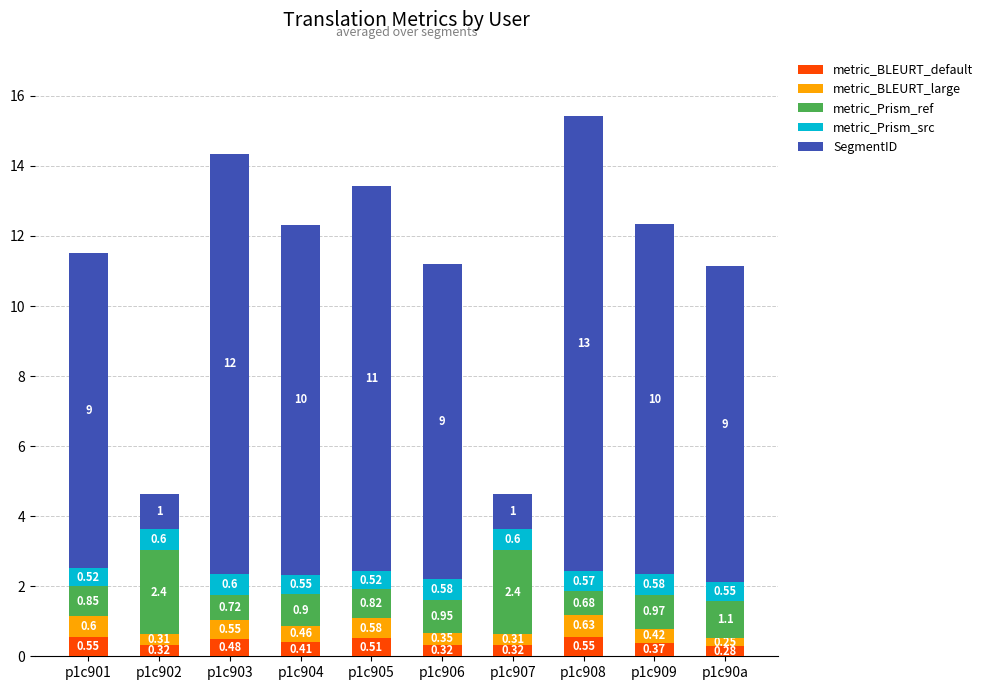

How many data points does each series have?

10